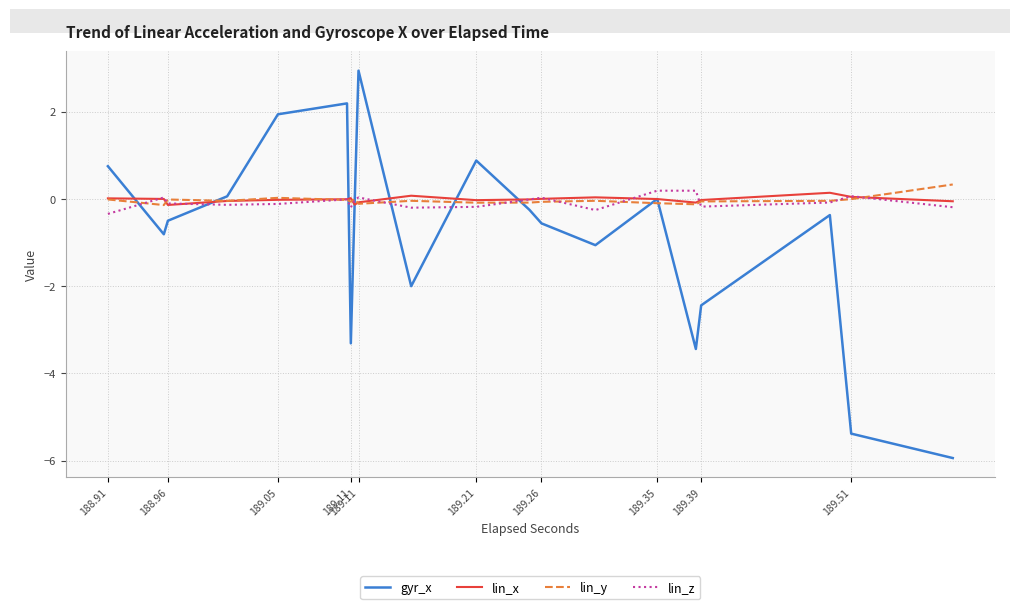

What is the lowest value of the lin_x series?

-0.1